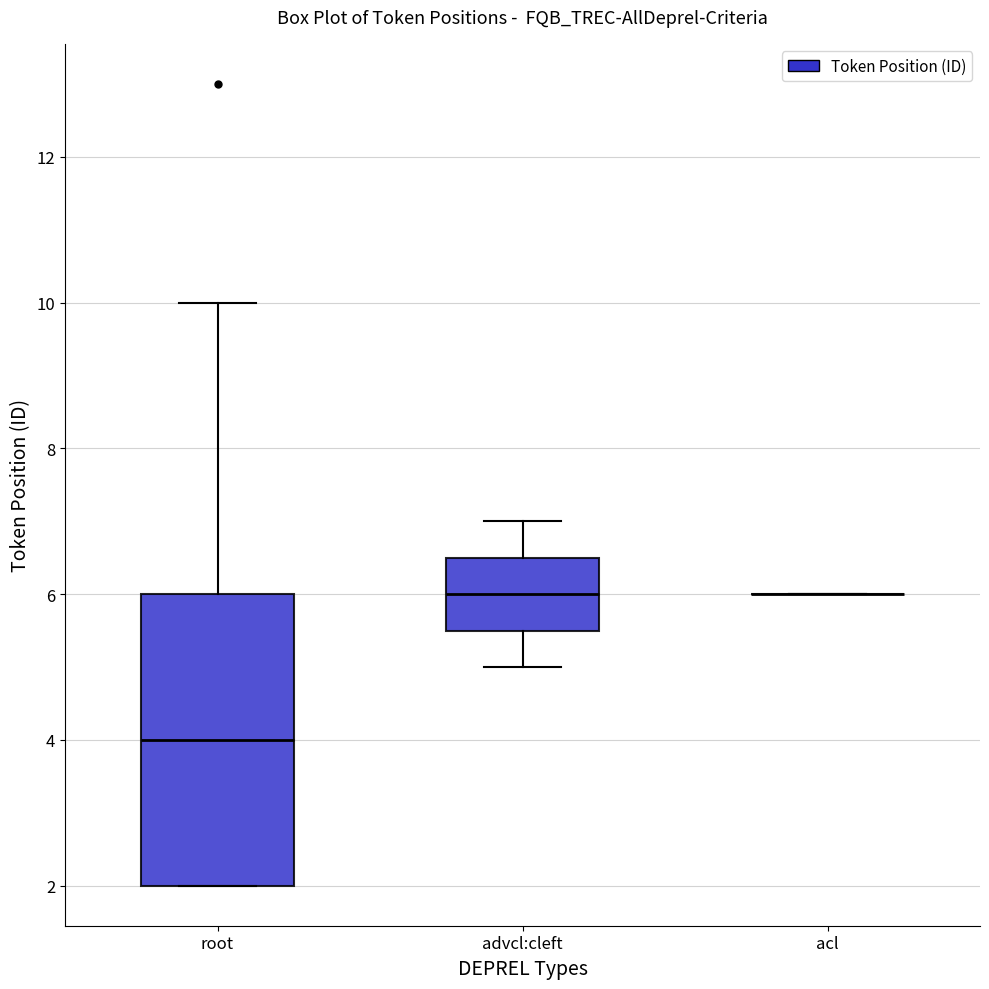

Where is the upper edge of the box for root on the y-axis? The values are not printed on the chart, so give them approximately, as read against the axis.

6.0